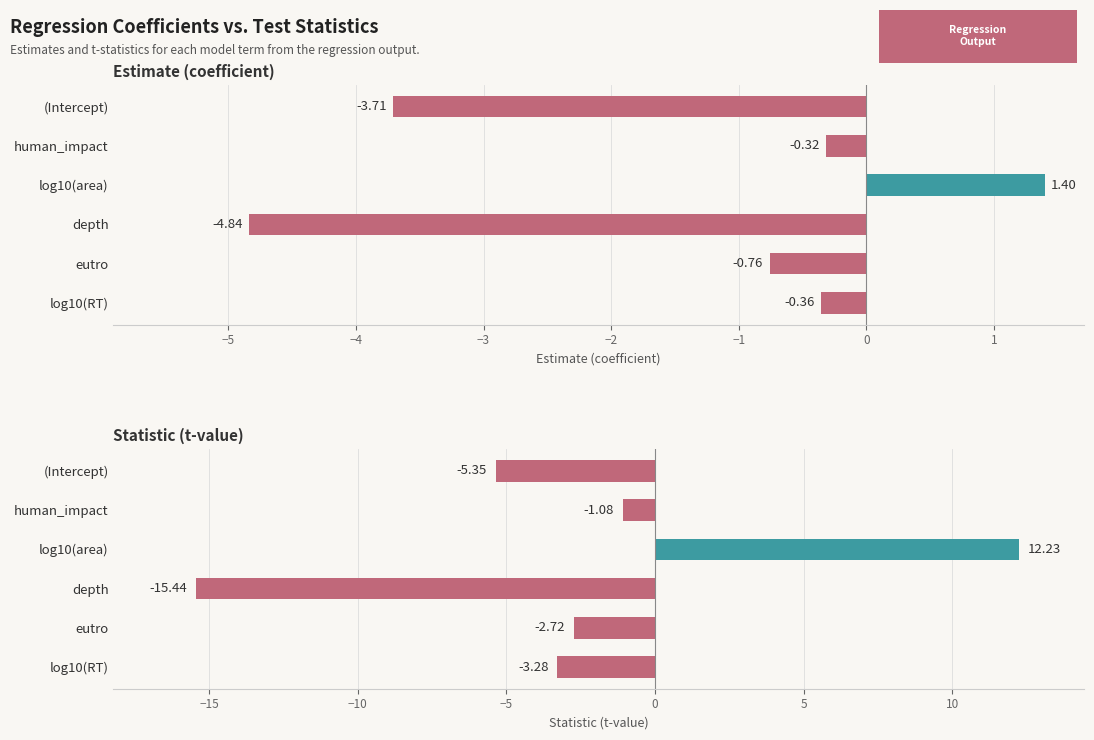

True or false: estimate has a value of -0.6 at log10(RT).

False